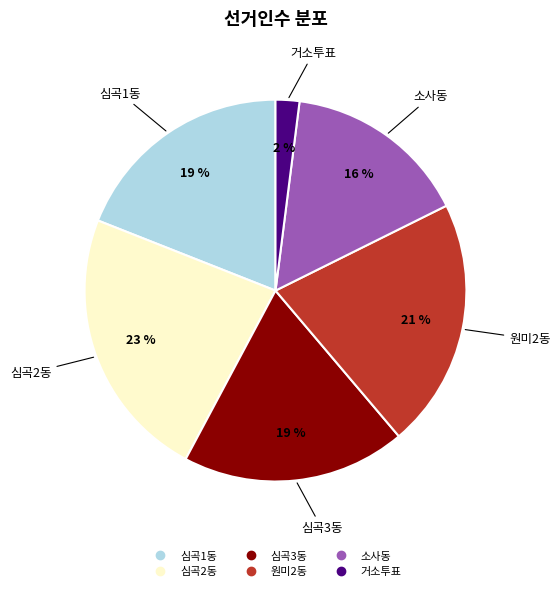

Which category has the smallest portion of the pie?

거소투표